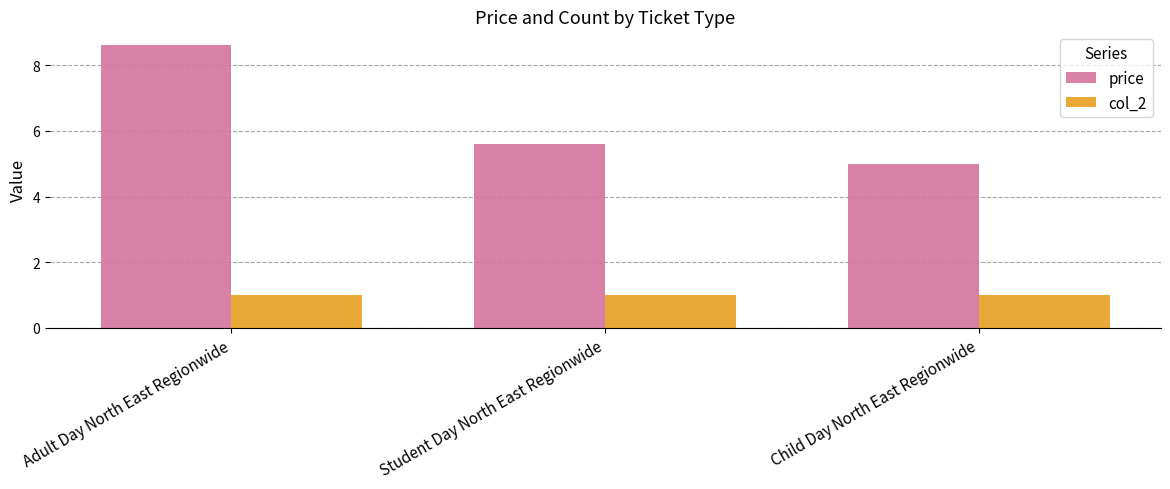

Which series has the largest total across all categories?

price